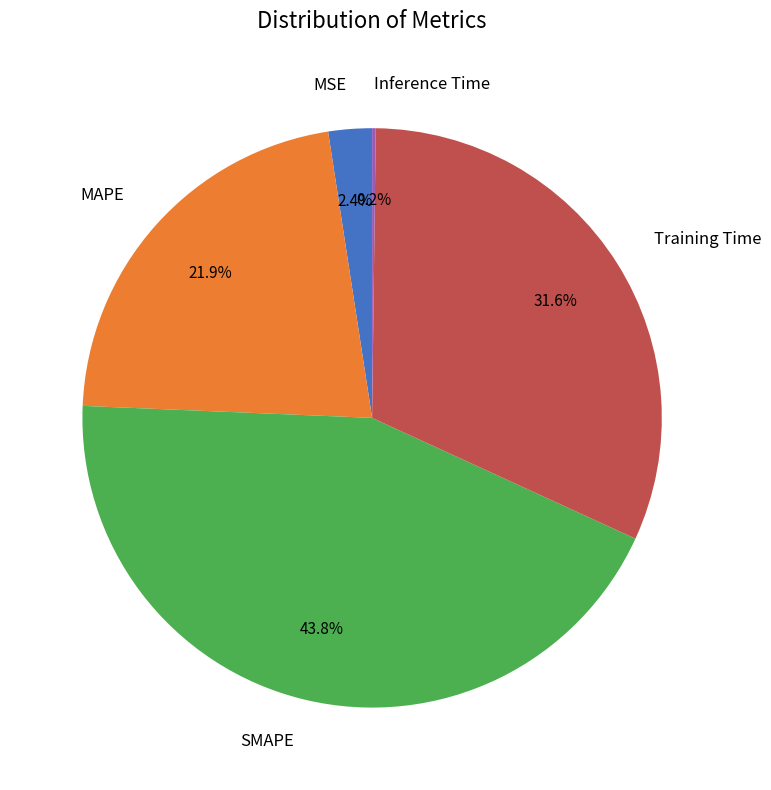

The MAPE slice represents 9% of the pie. True or false?

False